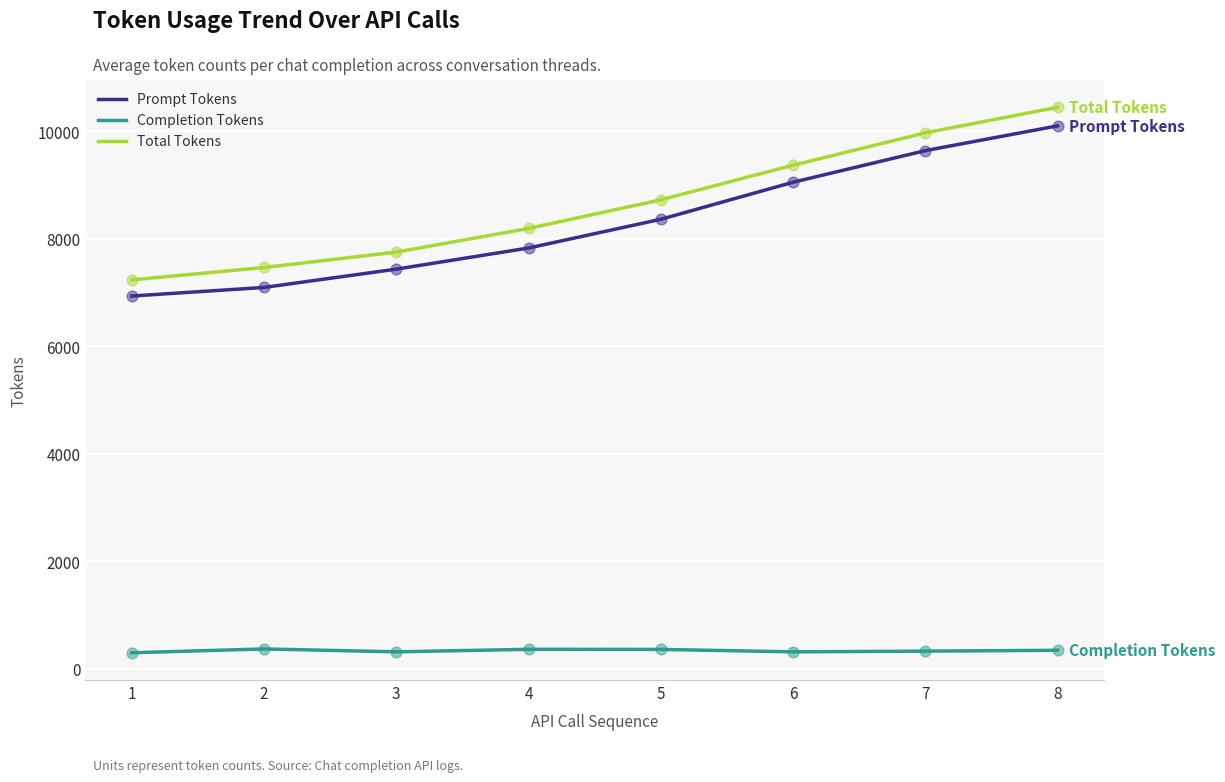

At which category is the sum across all series the highest?

8